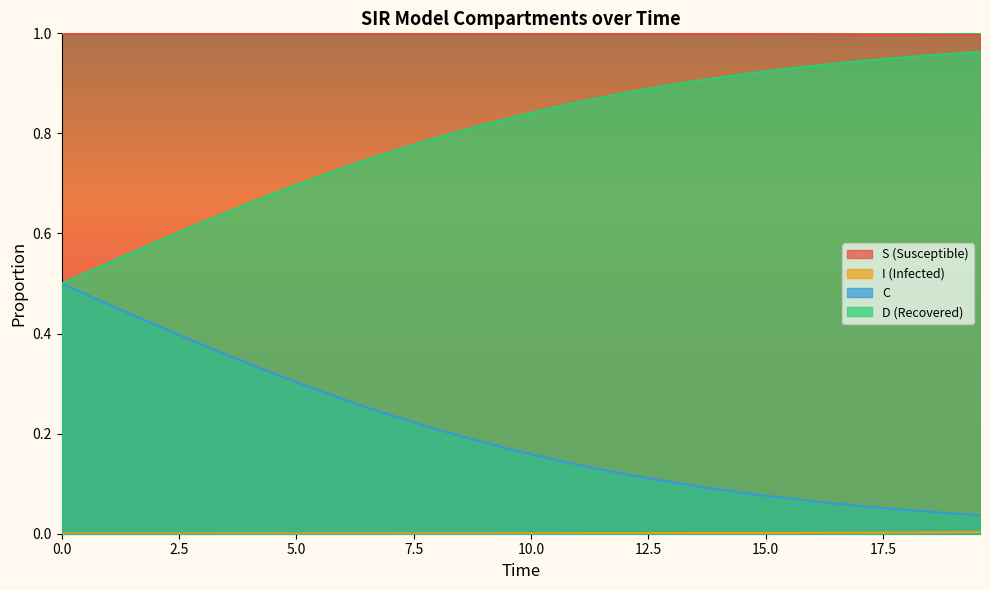

Which series has the largest total across all categories?

S (Susceptible)